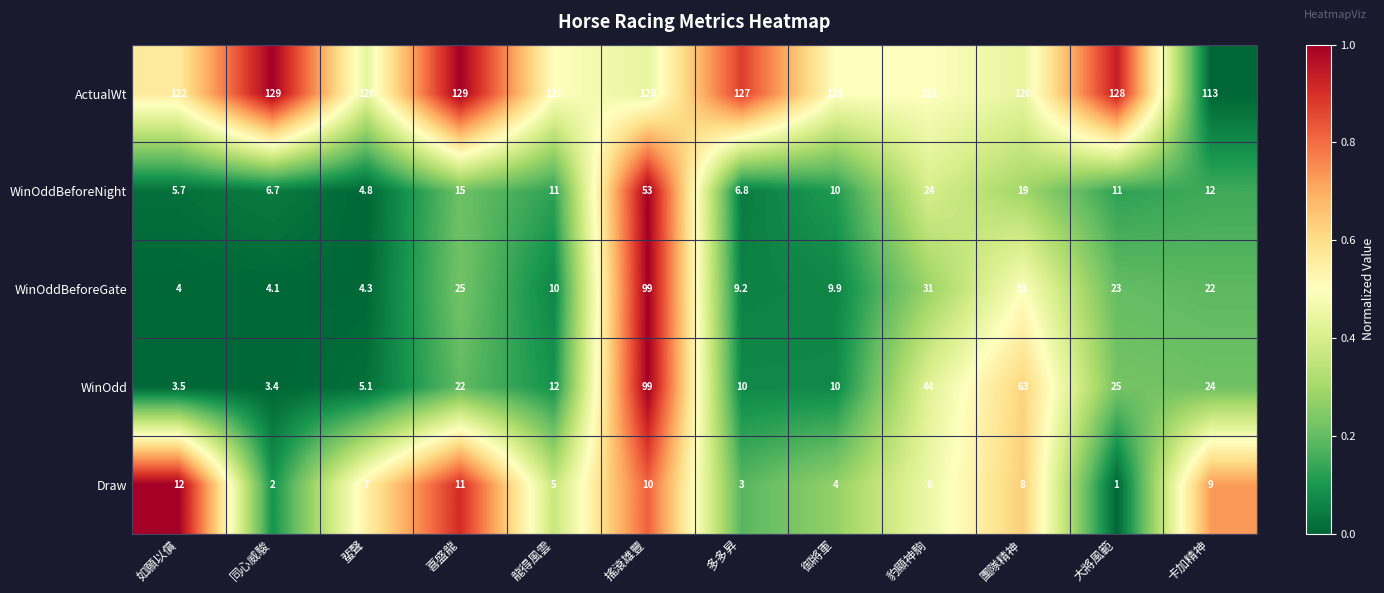

At which label does WinOddBeforeNight first exceed 11?

喜盛龍